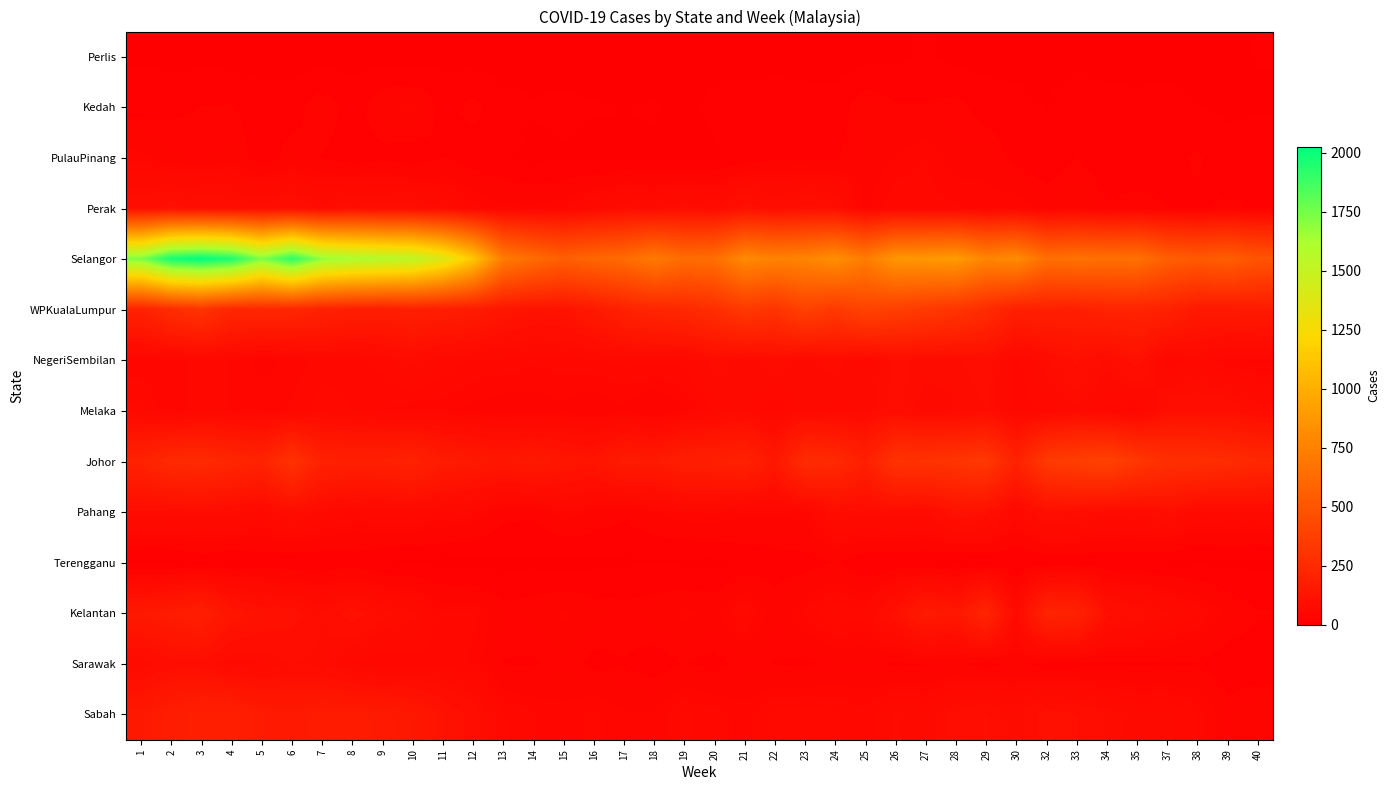

At 7, list the series in order from largest to smallest.

Selangor, WPKualaLumpur, Johor, Sabah, Kelantan, Sarawak, Perak, Pahang, Melaka, NegeriSembilan, Kedah, PulauPinang, Terengganu, Perlis